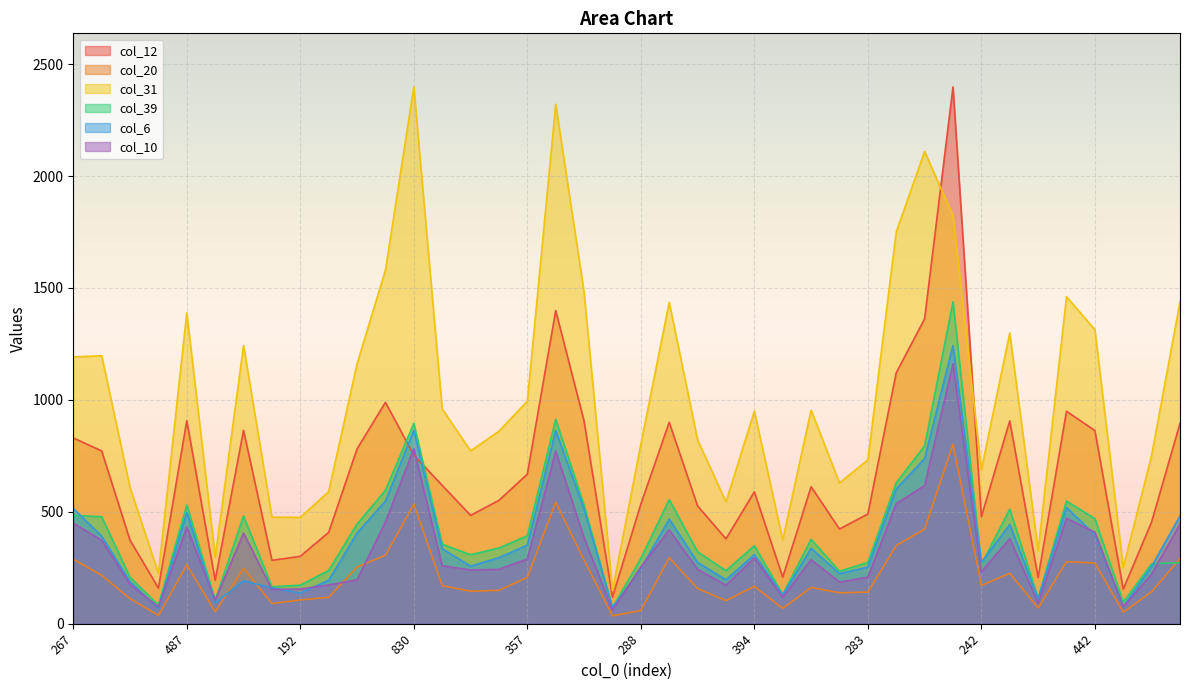

After their last crossing, which series has the higher values: col_6 or col_39?

col_6